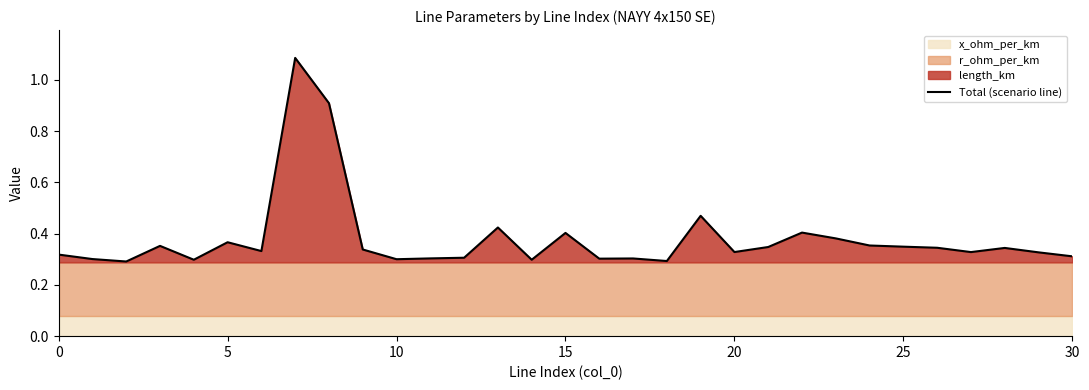

Reading right to left, transcribe all the data shown in this chart.

0.3	0.3	0.3	0.3	0.3	0.3	0.4	0.4	0.4	0.3	0.3	0.5	0.3	0.3	0.3	0.4	0.3	0.4	0.3	0.3	0.3	0.3	0.9	1.1	0.3	0.4	0.3	0.4	0.3	0.3	0.3